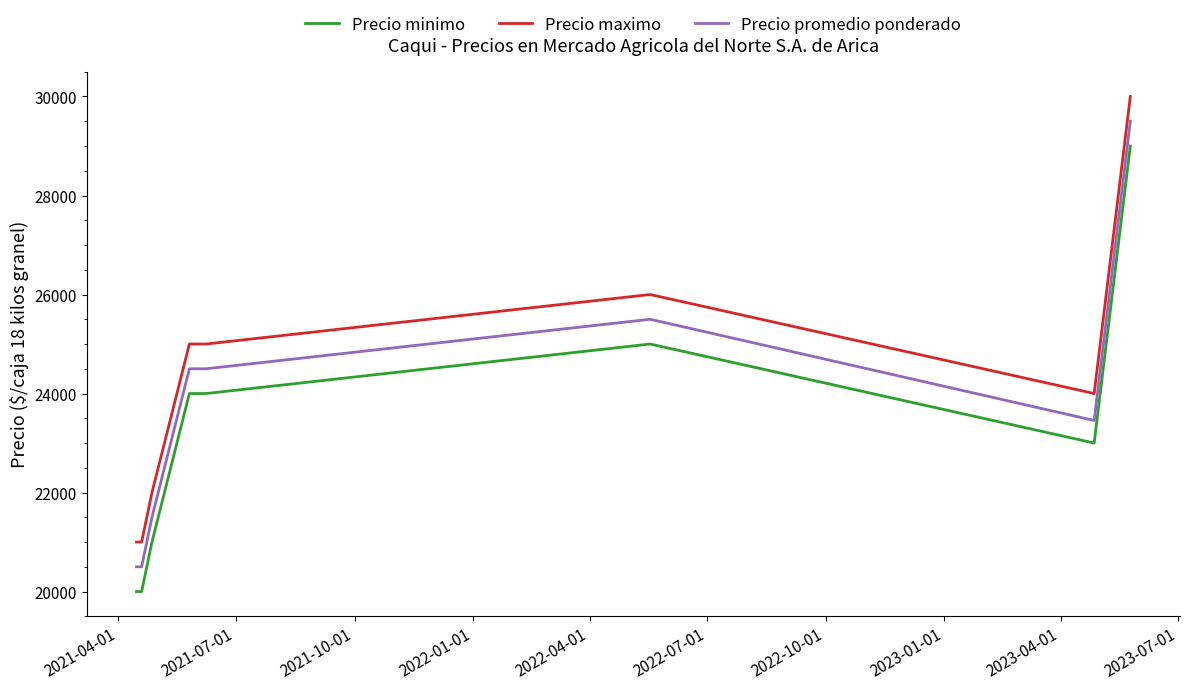

What is the greatest value displayed?

30000